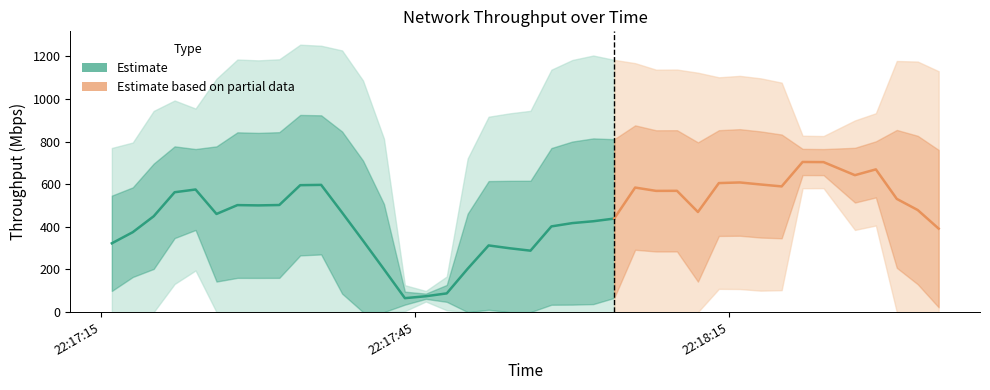

True or false: the data has more than 0 interior local peaks.

True